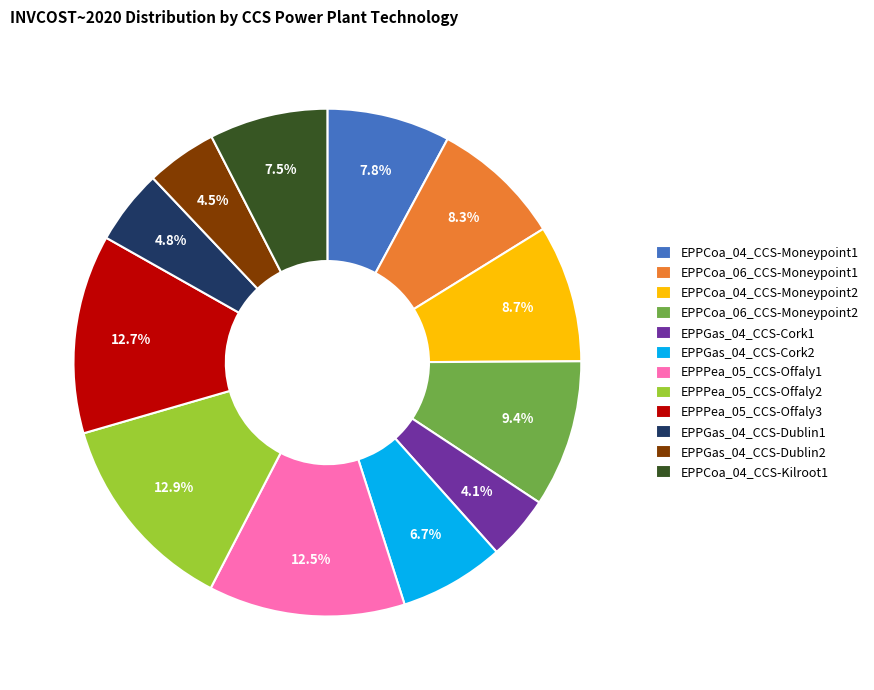

Is it true that EPPPea_05_CCS-Offaly3 is 13% of the pie?

True